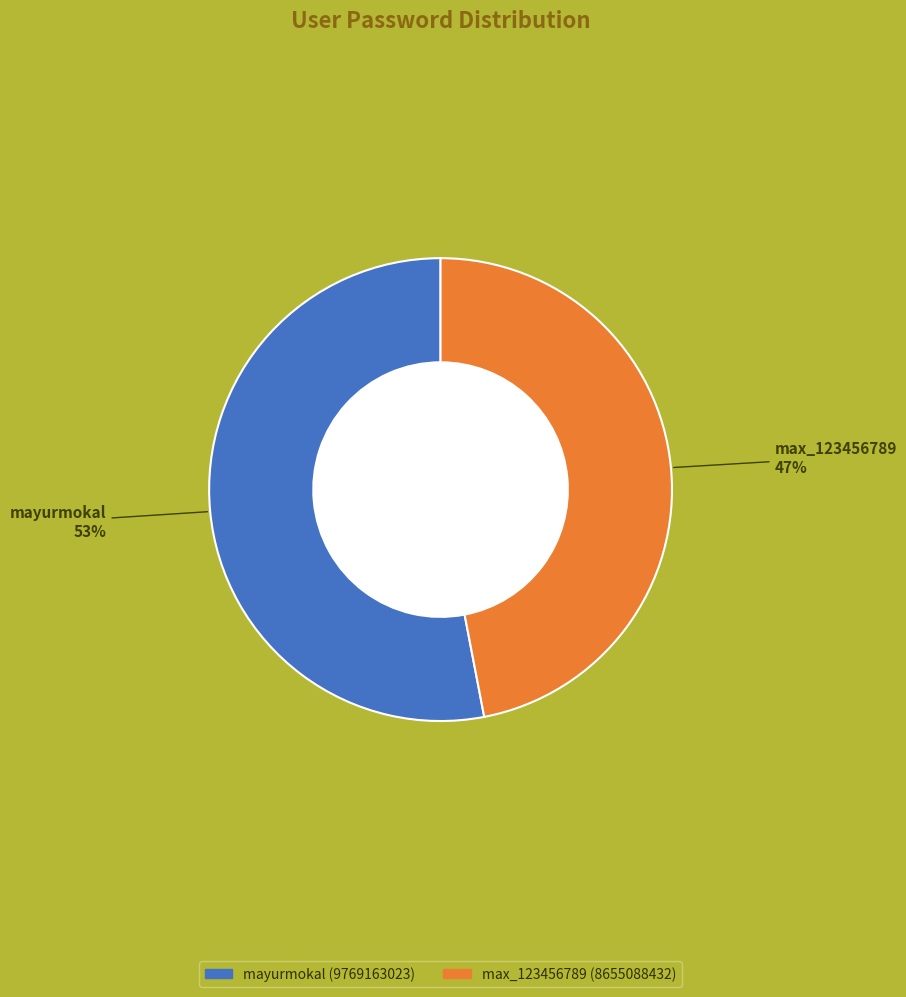

Rank the categories by value from lowest to highest.

max_123456789, mayurmokal